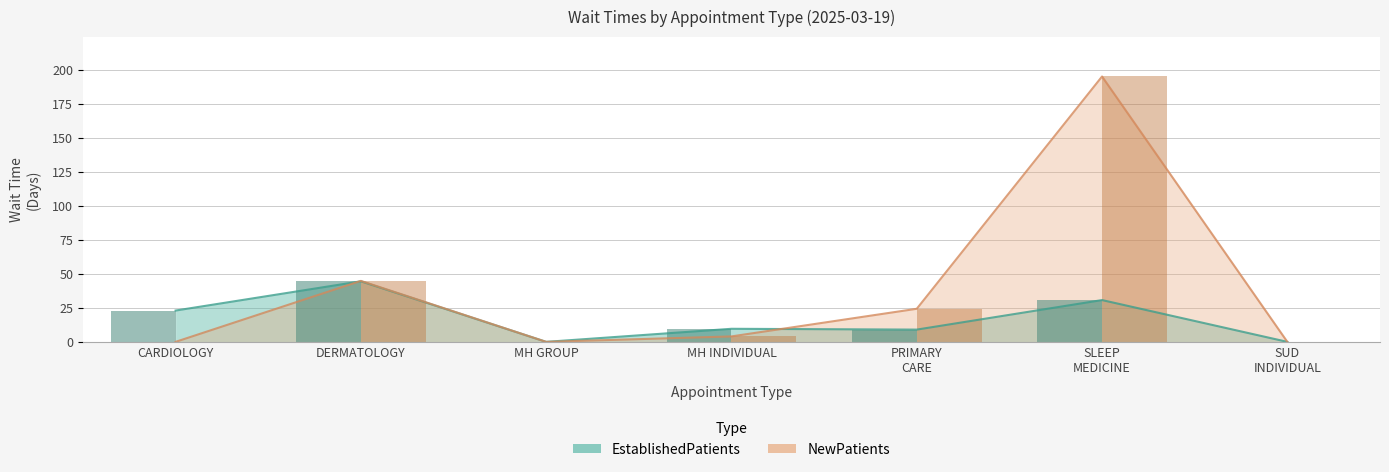

What are all the series names shown in the legend?

EstablishedPatients, NewPatients